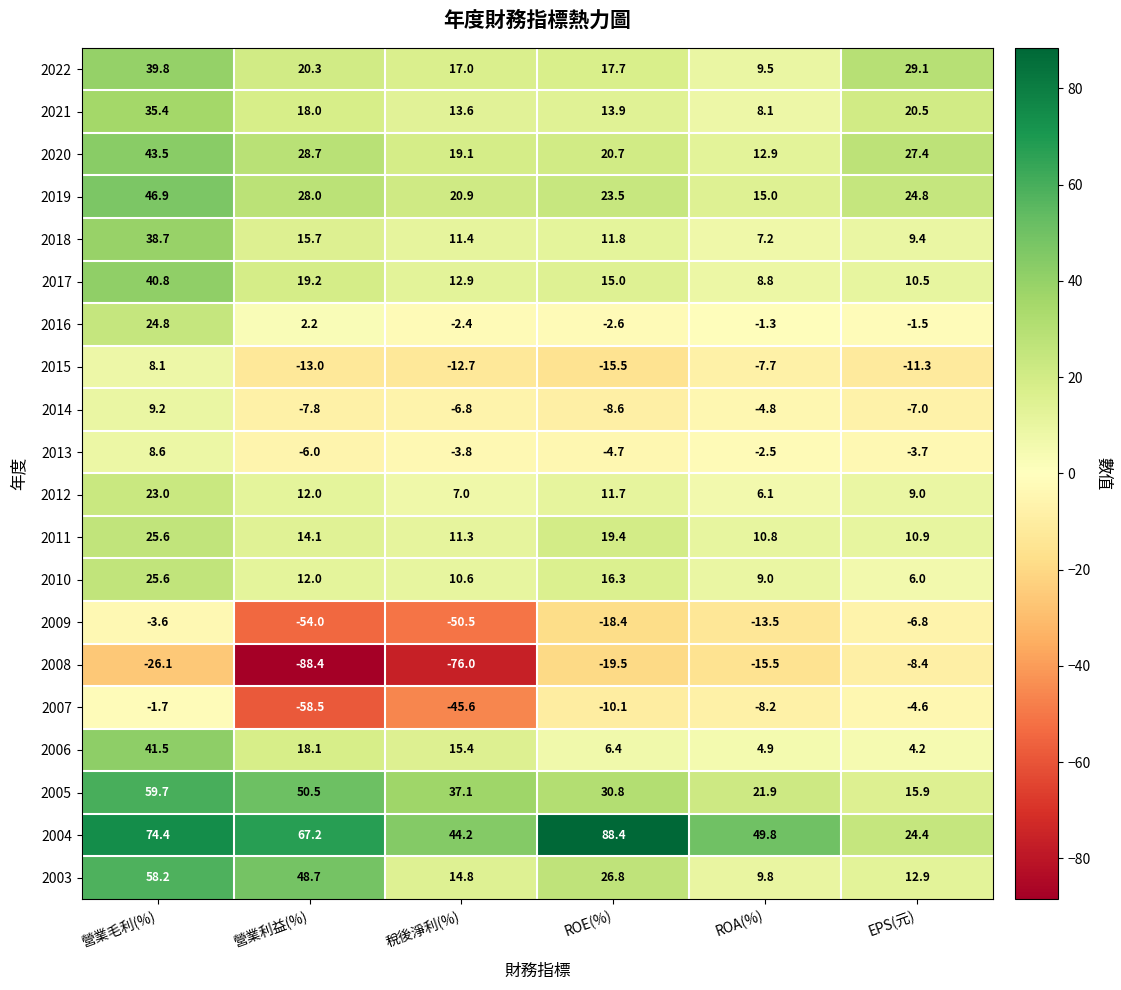

The value of 2006 at 稅後淨利(%) is 5.6. True or false?

False